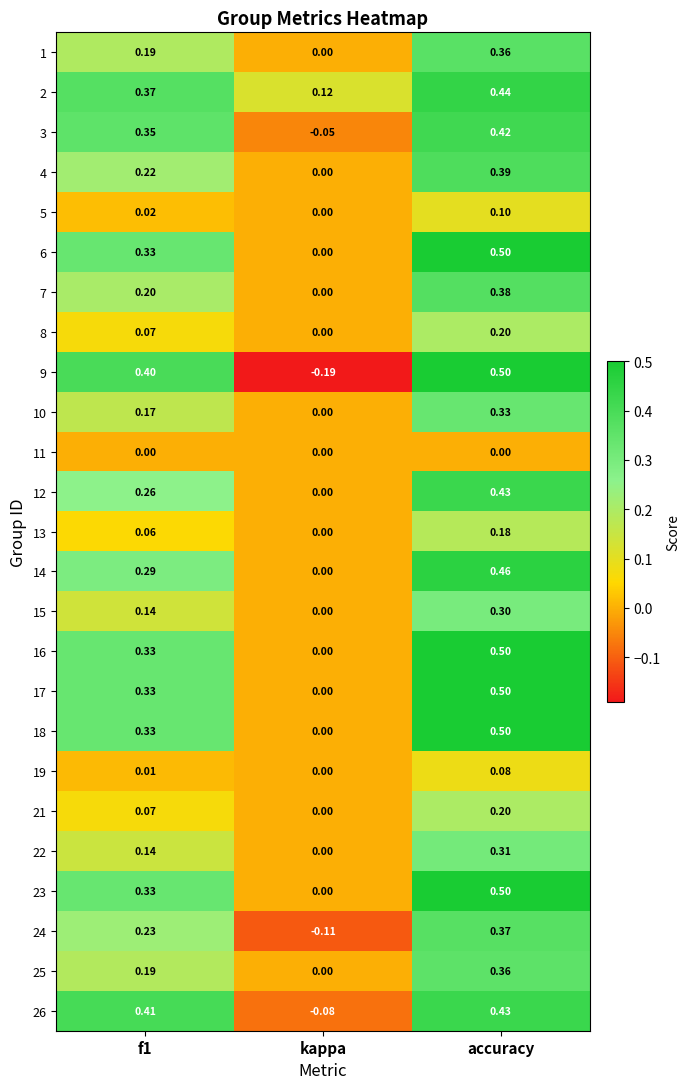

Is the value of 7 at kappa greater than the value of 15 at accuracy?

No